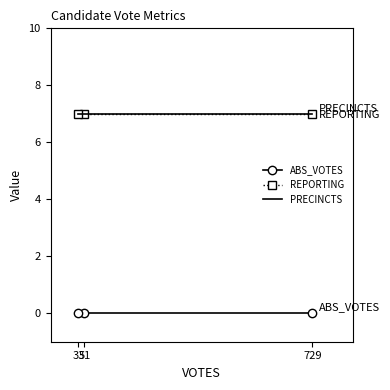

Is the value of REPORTING at 33 greater than the value of PRECINCTS at 51?

No